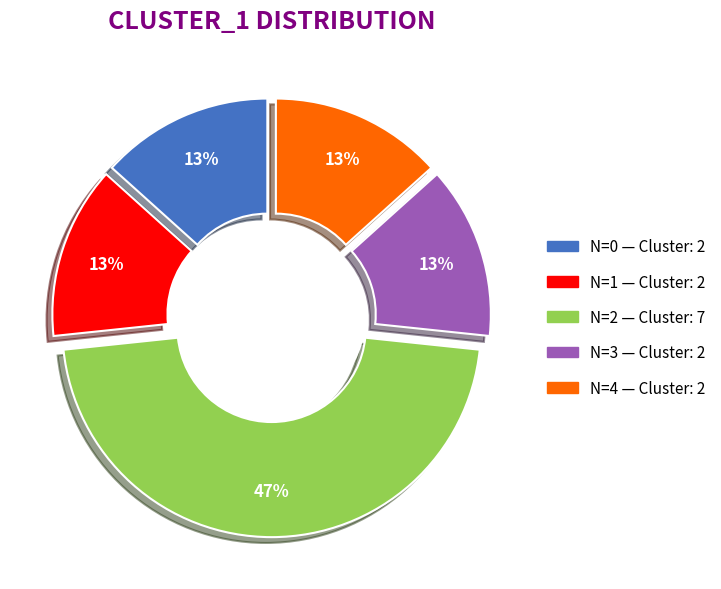

Is the sum of 2 and 4 greater than half?

Yes